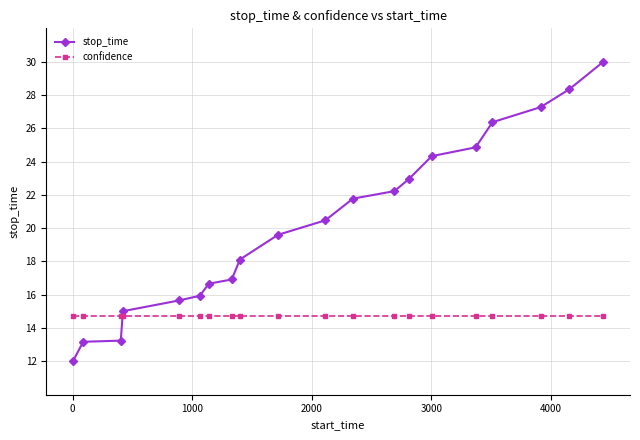

After their last crossing, which series has the higher values: stop_time or confidence?

stop_time